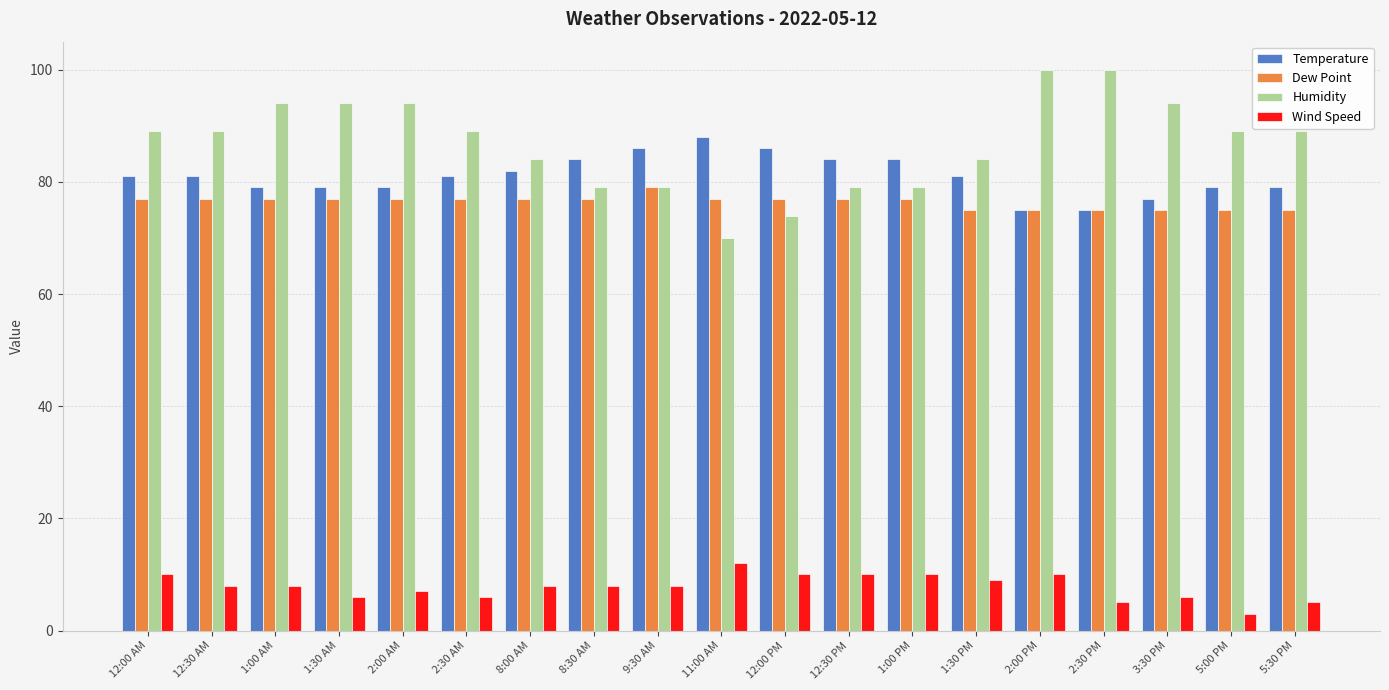

What value does the Humidity series have at 1:30 AM?

94